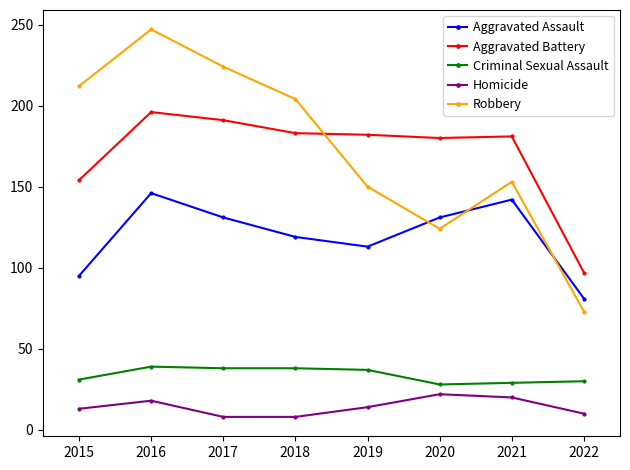

Which series changed the most between 2015 and 2018?

Aggravated Battery